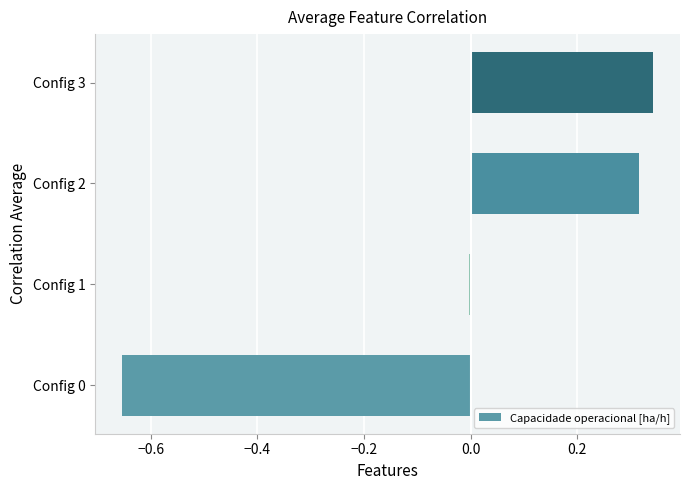

At which label is the value closest to 0?

Config 1